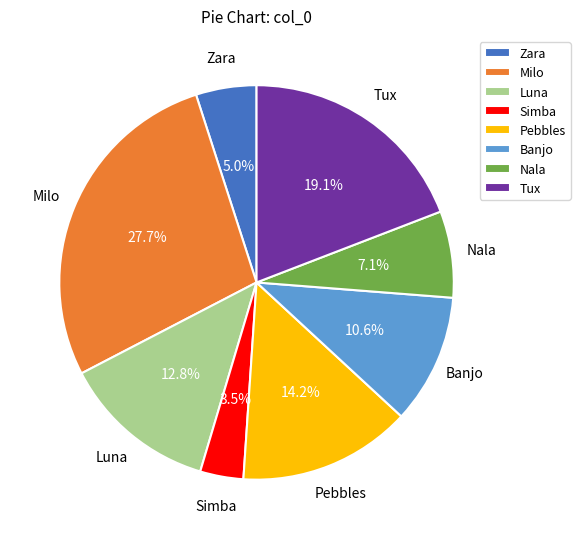

Is it true that Pebbles is 3% of the pie?

False